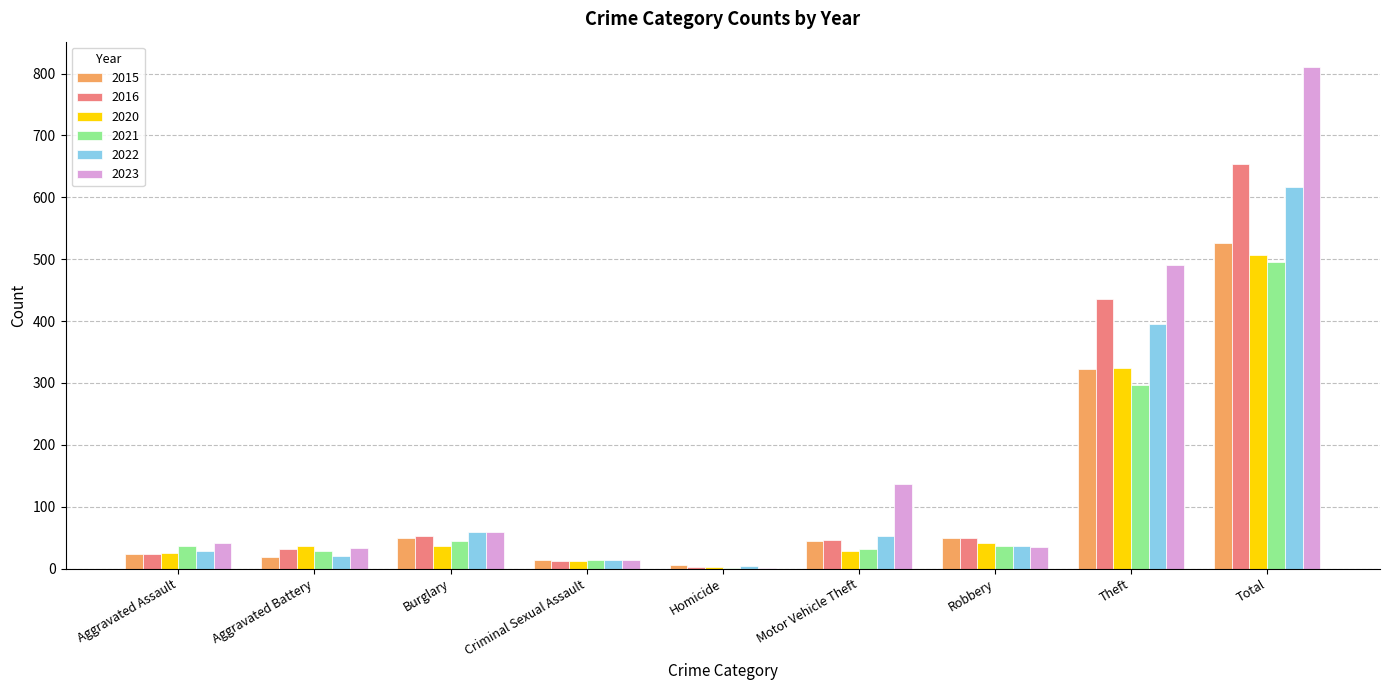

What is the sum of all 2020 values?

1013